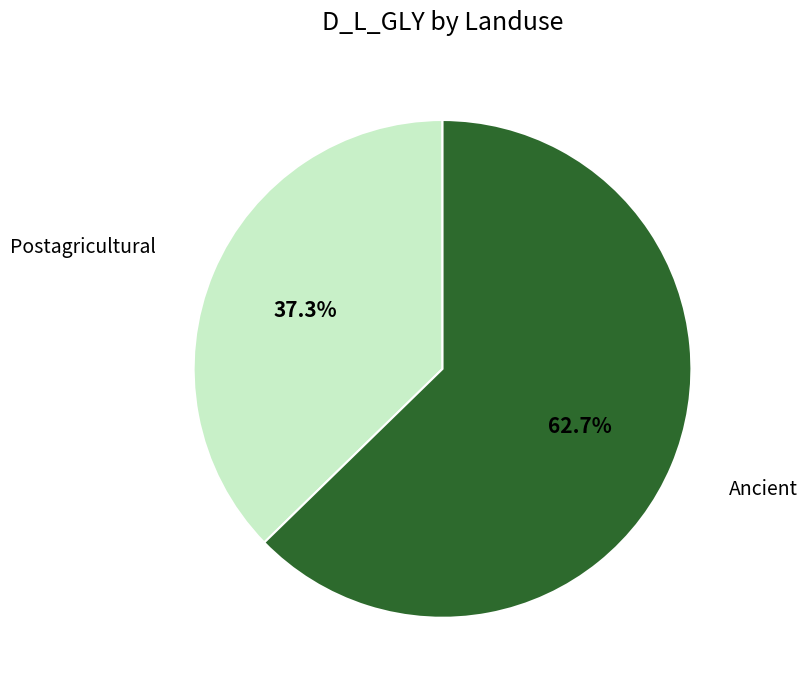

Is there any slice that represents more than half of the pie?

Yes